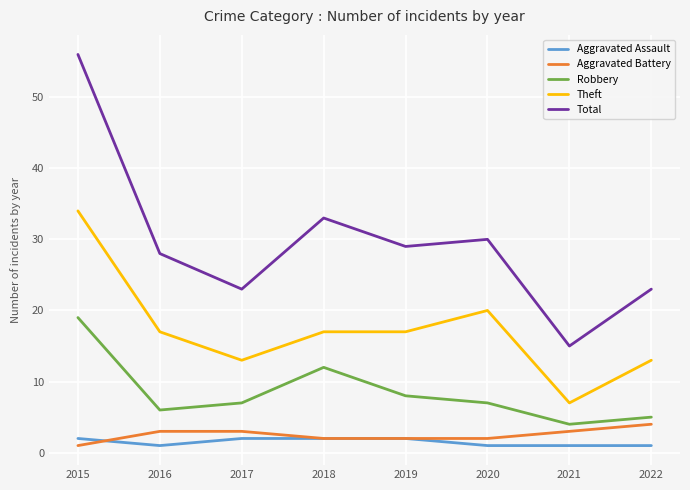

What value does the Theft series have at 2020, to the nearest 10?

20